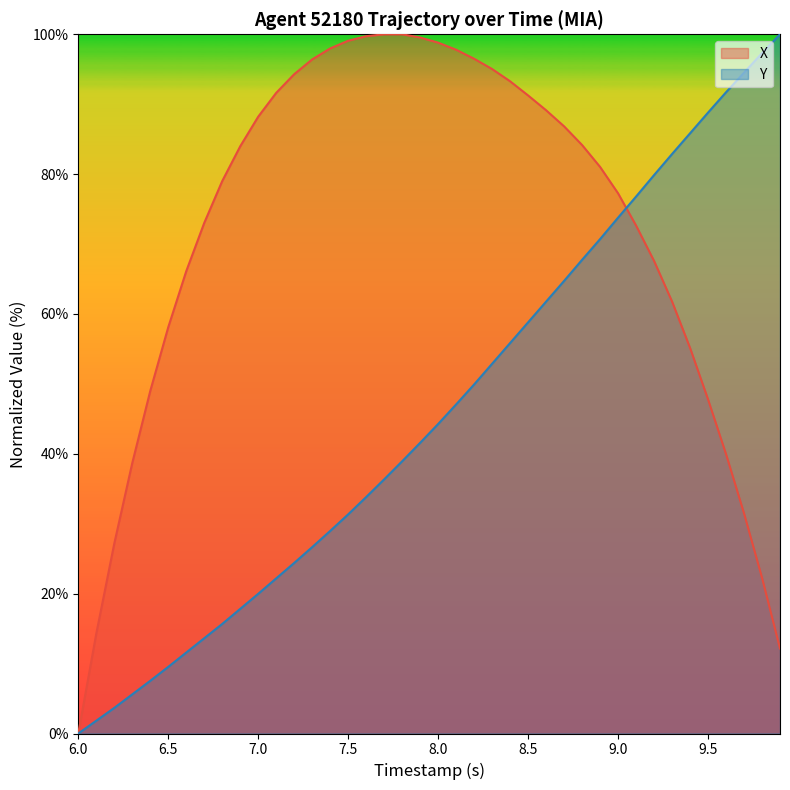

What are all the series names shown in the legend?

X, Y